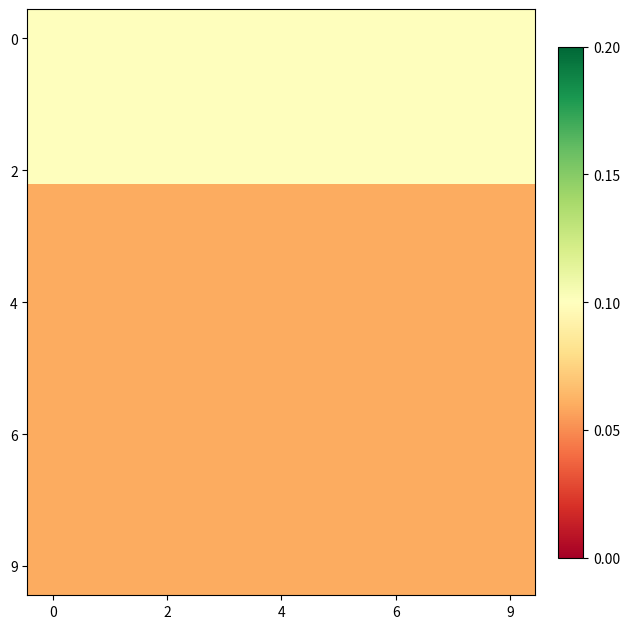

Which series has the largest total across all categories?

row_0